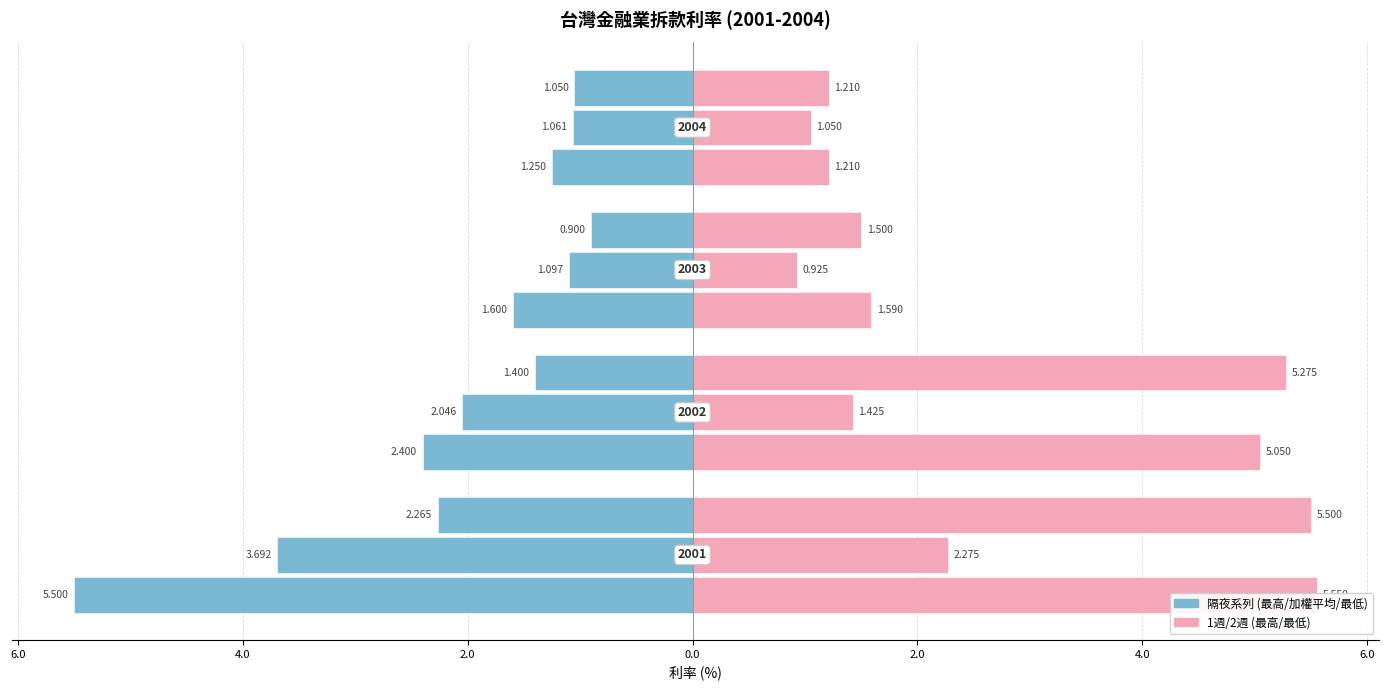

What is the value of the 隔夜_最高 bar at the 2nd from the left?

-2.4